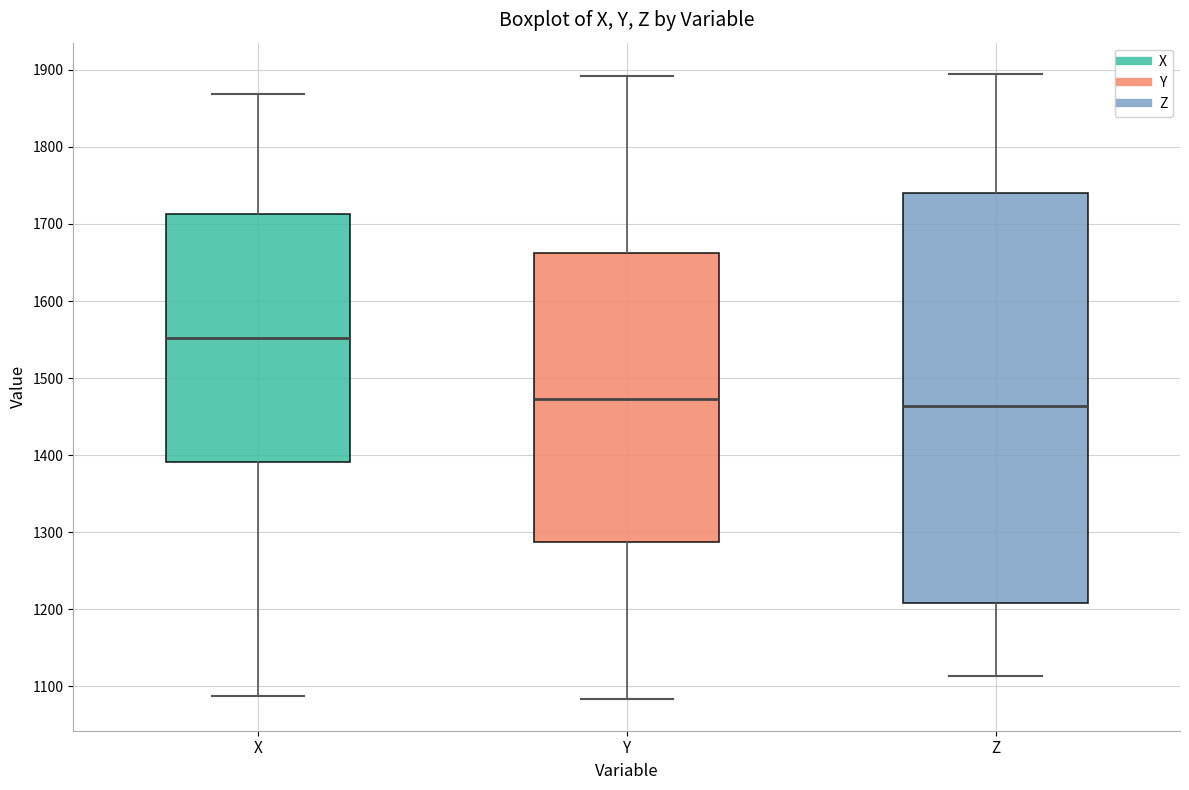

Comparing the boxes themselves (not the whiskers), which one is the tallest?

Z